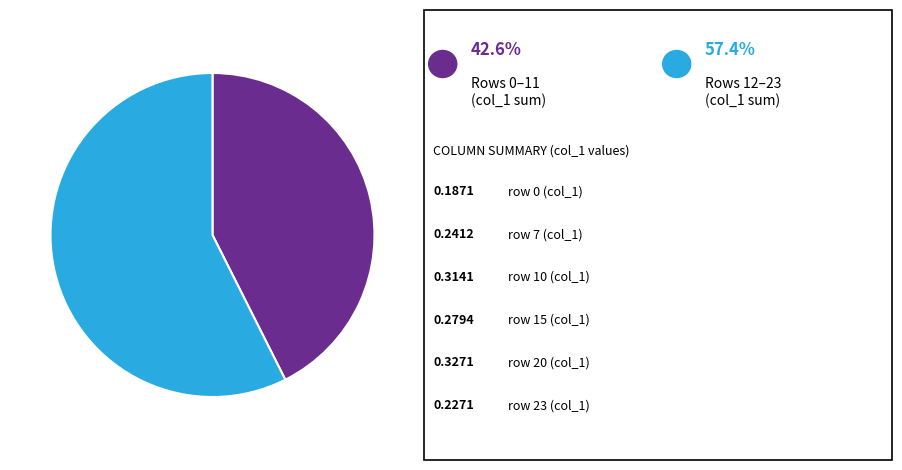

Is there any slice that represents more than half of the pie?

Yes